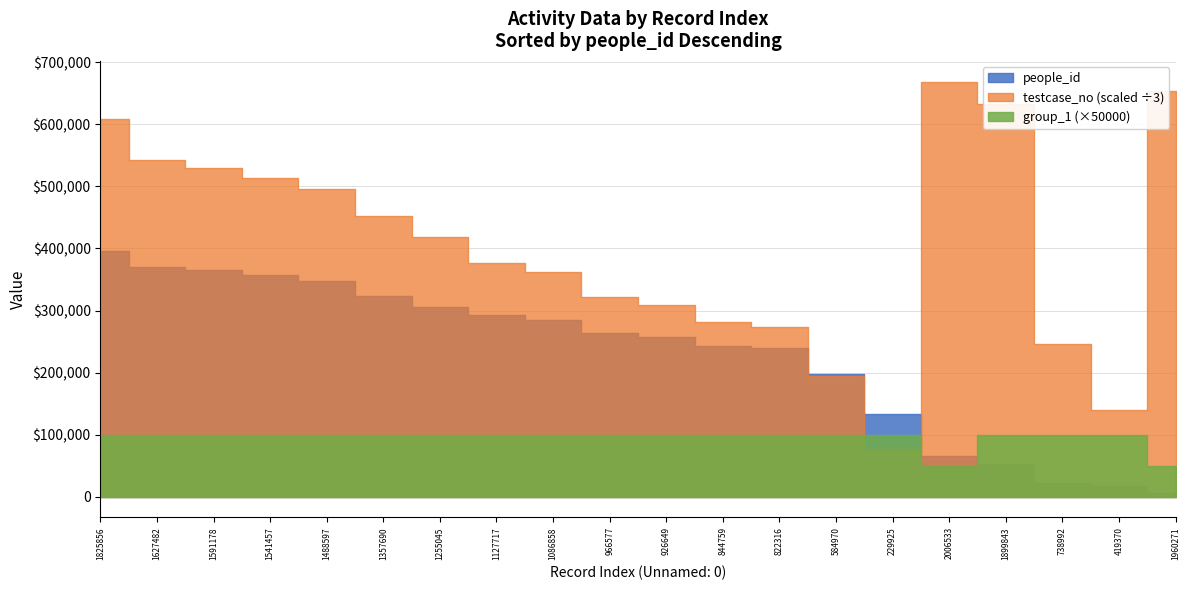

True or false: testcase_no and group_1 cross at least once.

False